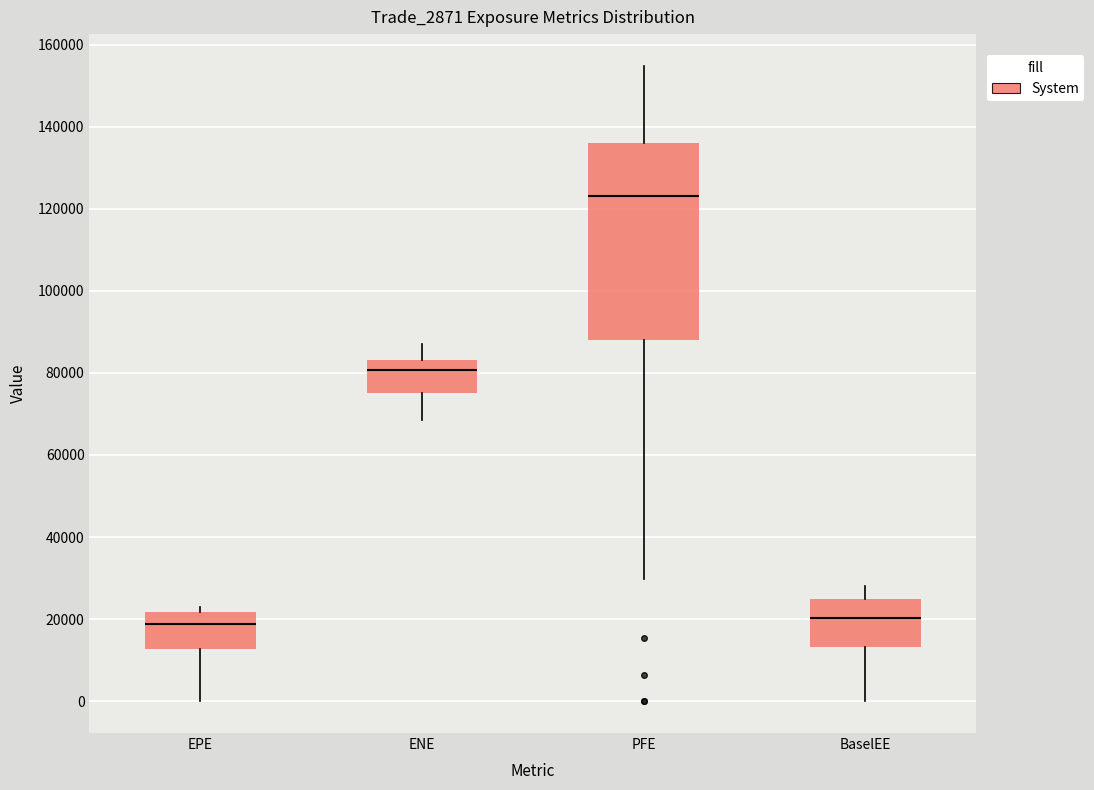

Where does the median line of the box for EPE sit on the y-axis? The values are not printed on the chart, so give them approximately, as read against the axis.

18000